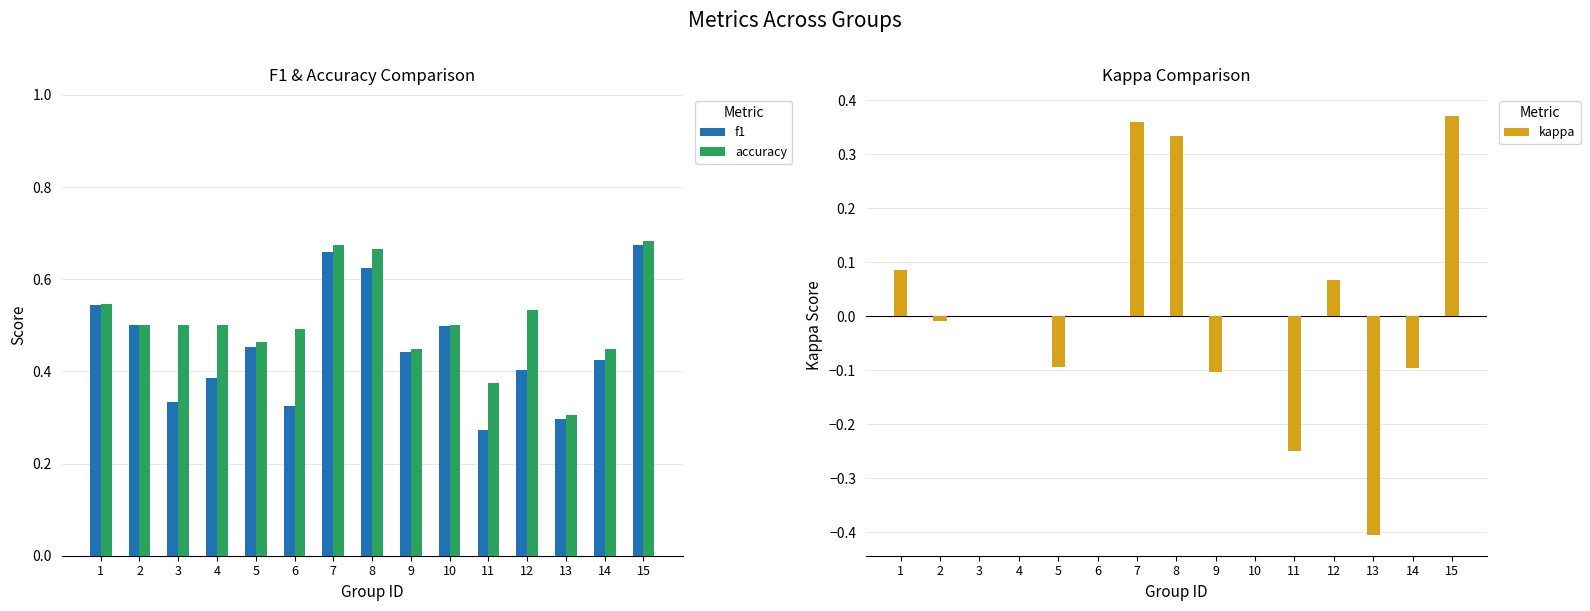

At which category does the chart reach its minimum across all series?

13